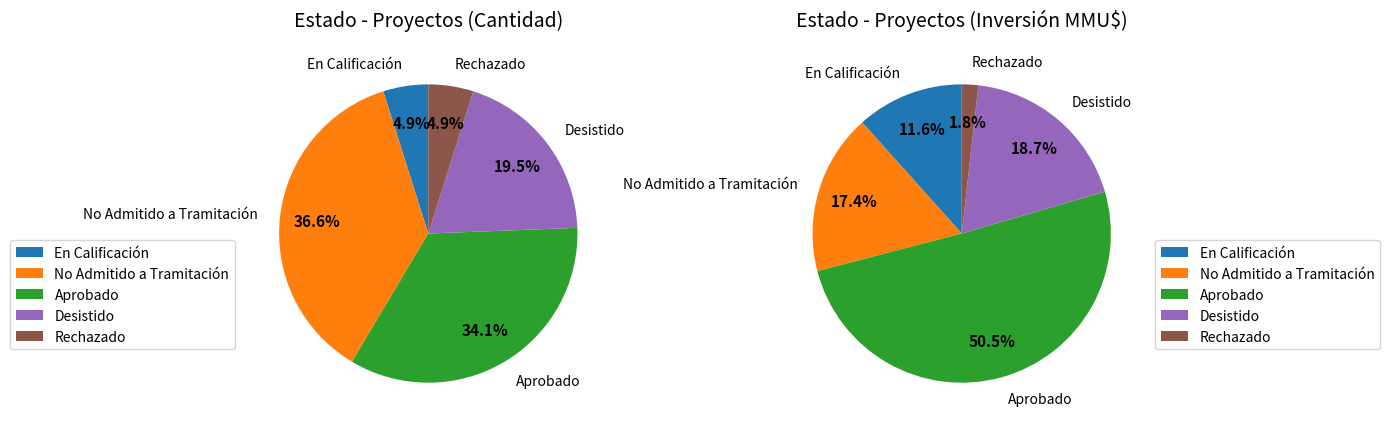

Does En Calificación account for over 50% of the chart?

No